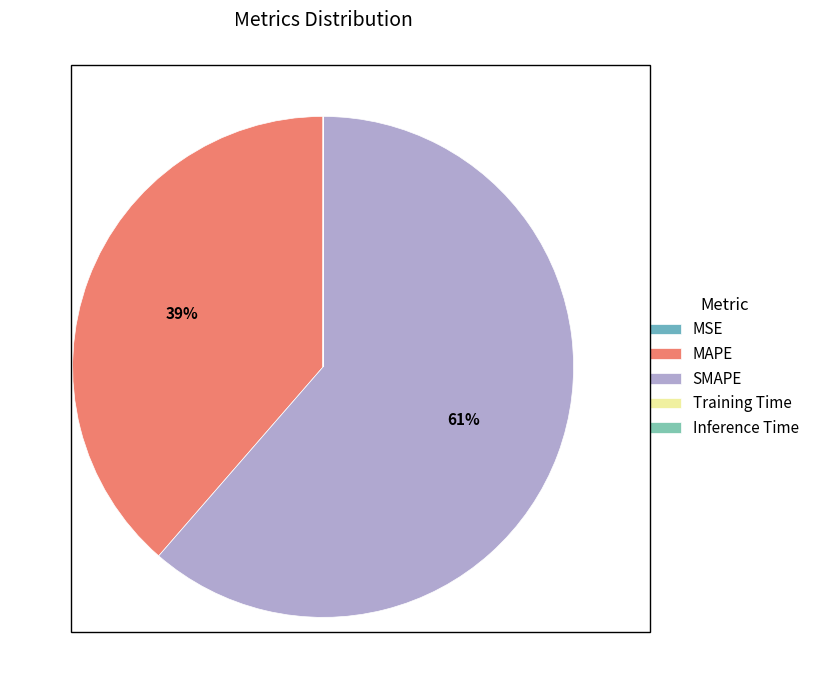

Which category has the biggest portion of the pie?

SMAPE